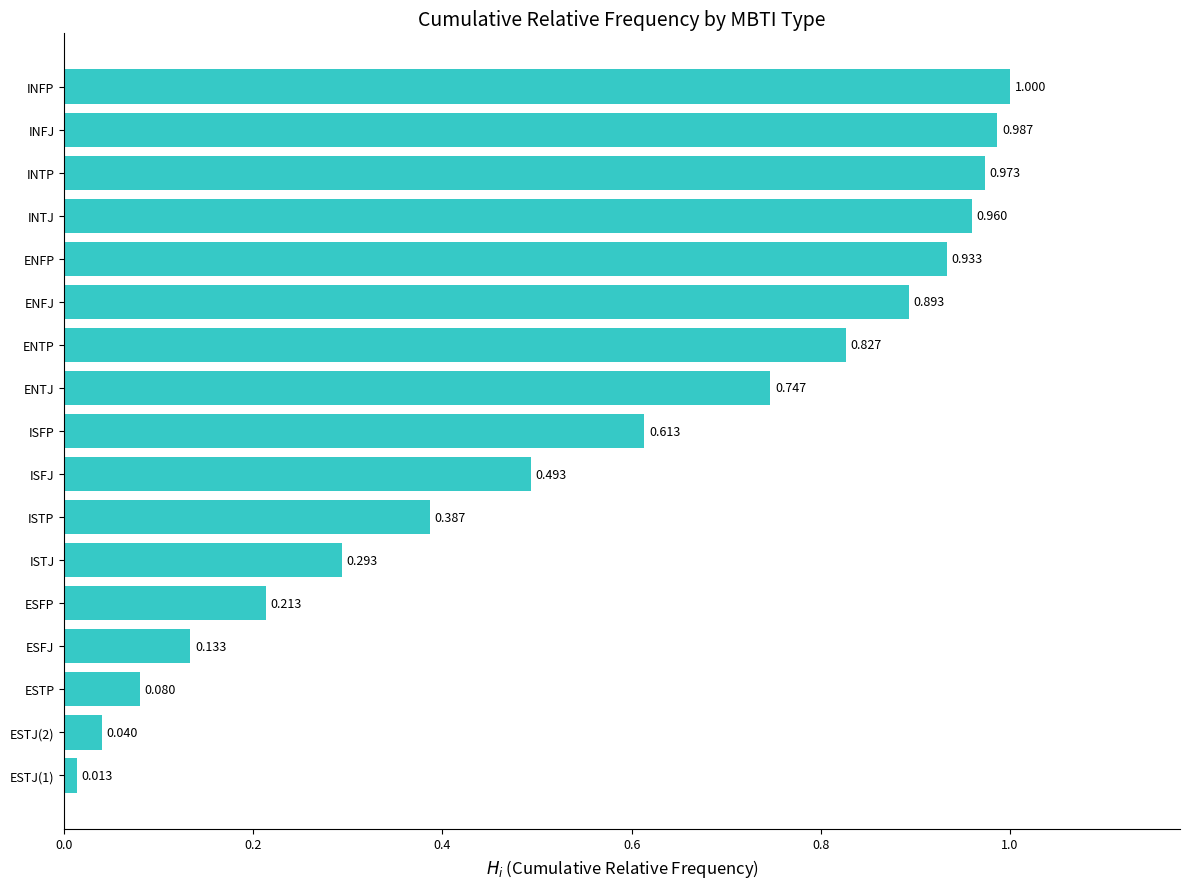

List the labels in order of value, largest first.

INFP, INFJ, INTP, INTJ, ENFP, ENFJ, ENTP, ENTJ, ISFP, ISFJ, ISTP, ISTJ, ESFP, ESFJ, ESTP, ESTJ(2), ESTJ(1)